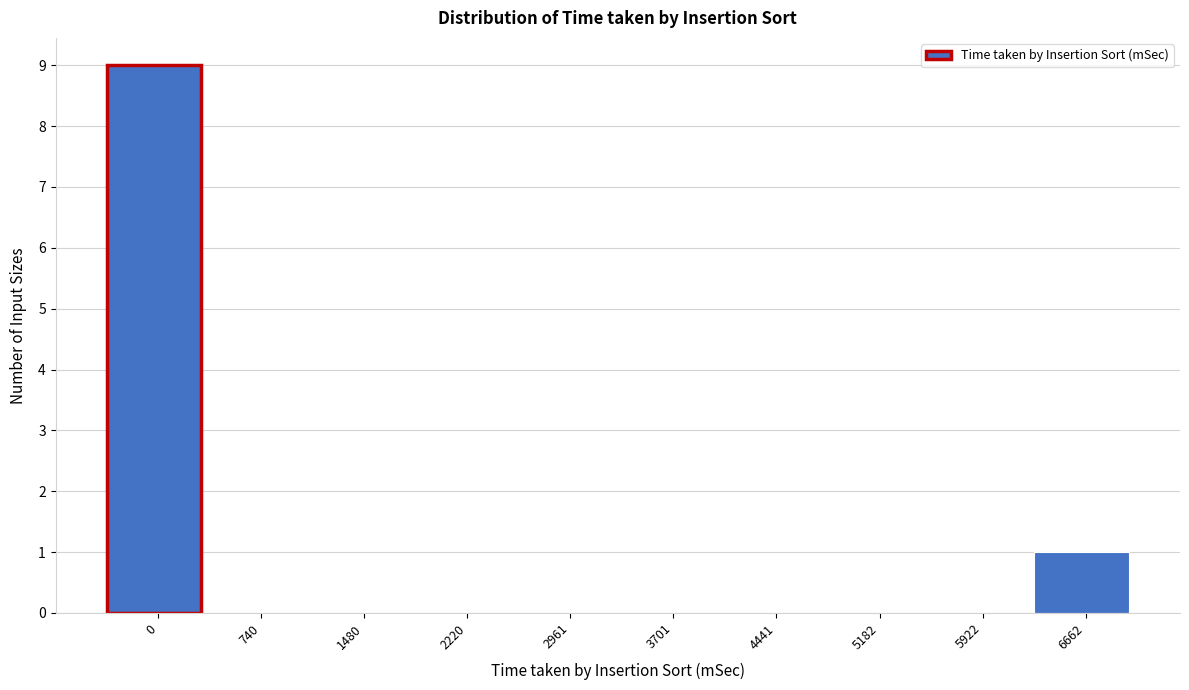

Reading left to right, what are all the values shown in this chart?

0=9	740=0	1480=0	2220=0	2961=0	3701=0	4441=0	5182=0	5922=0	6662=1